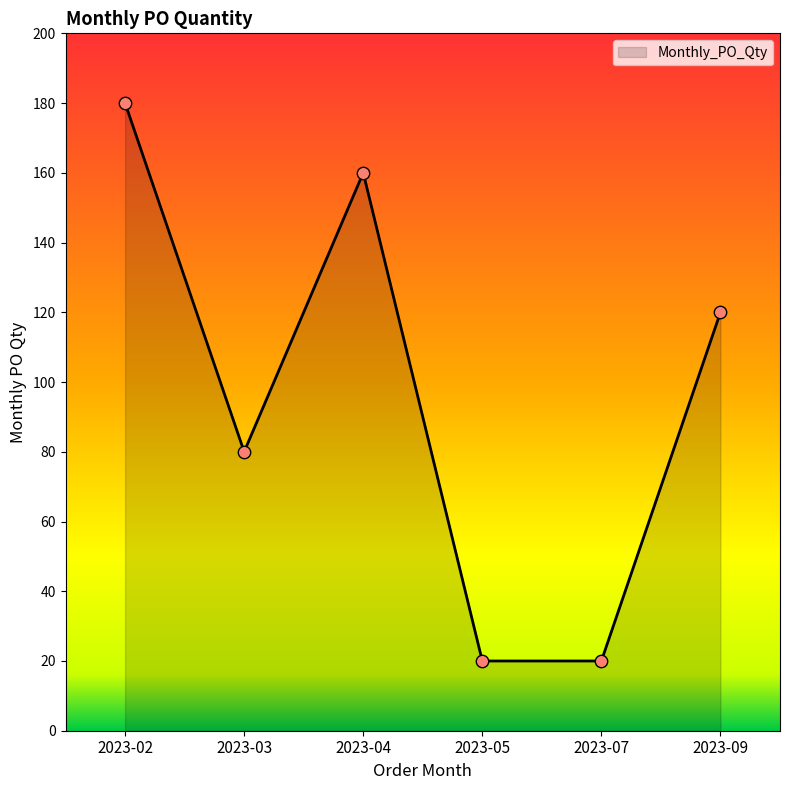

Approximately how many times larger is the value at 2023-05 compared to 2023-07?

1.0